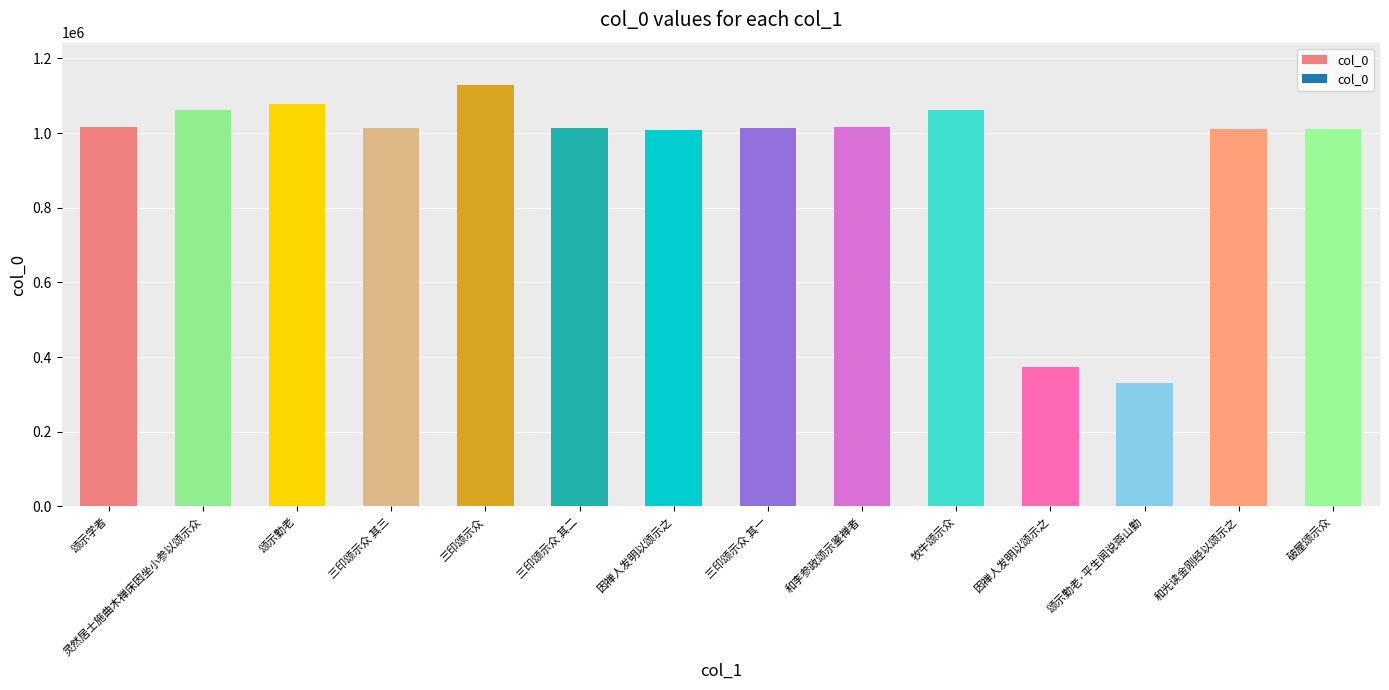

Are the bars horizontal?

No